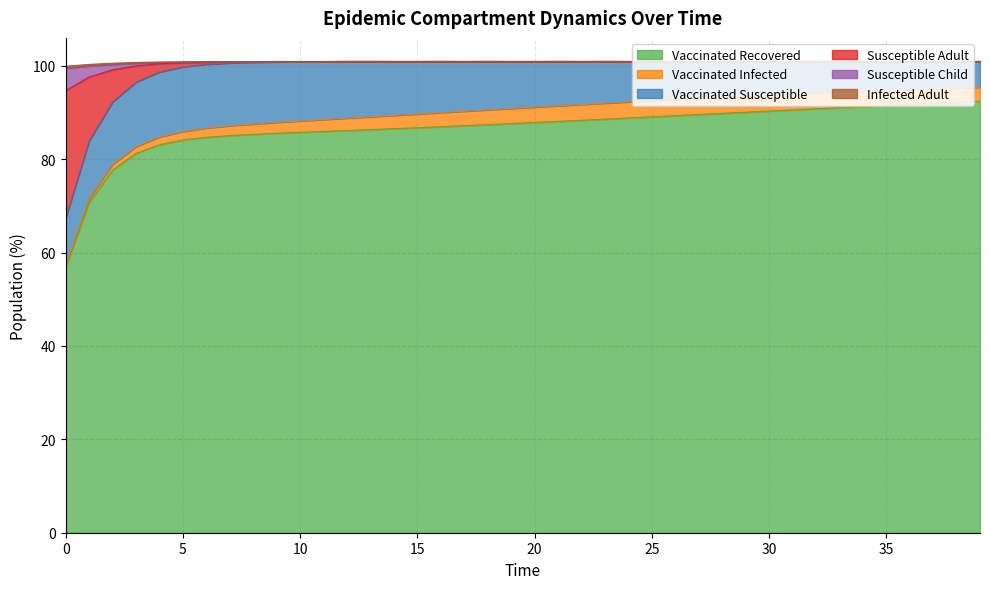

What is the average value of the Vaccinated Recovered series?

86.6